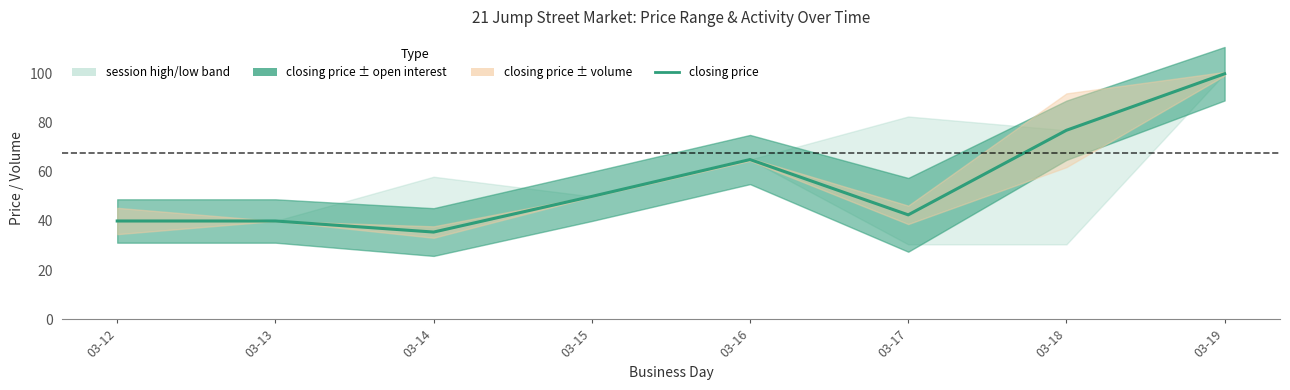

List the labels in order of value, smallest first.

03-14, 03-12, 03-13, 03-17, 03-15, 03-16, 03-18, 03-19